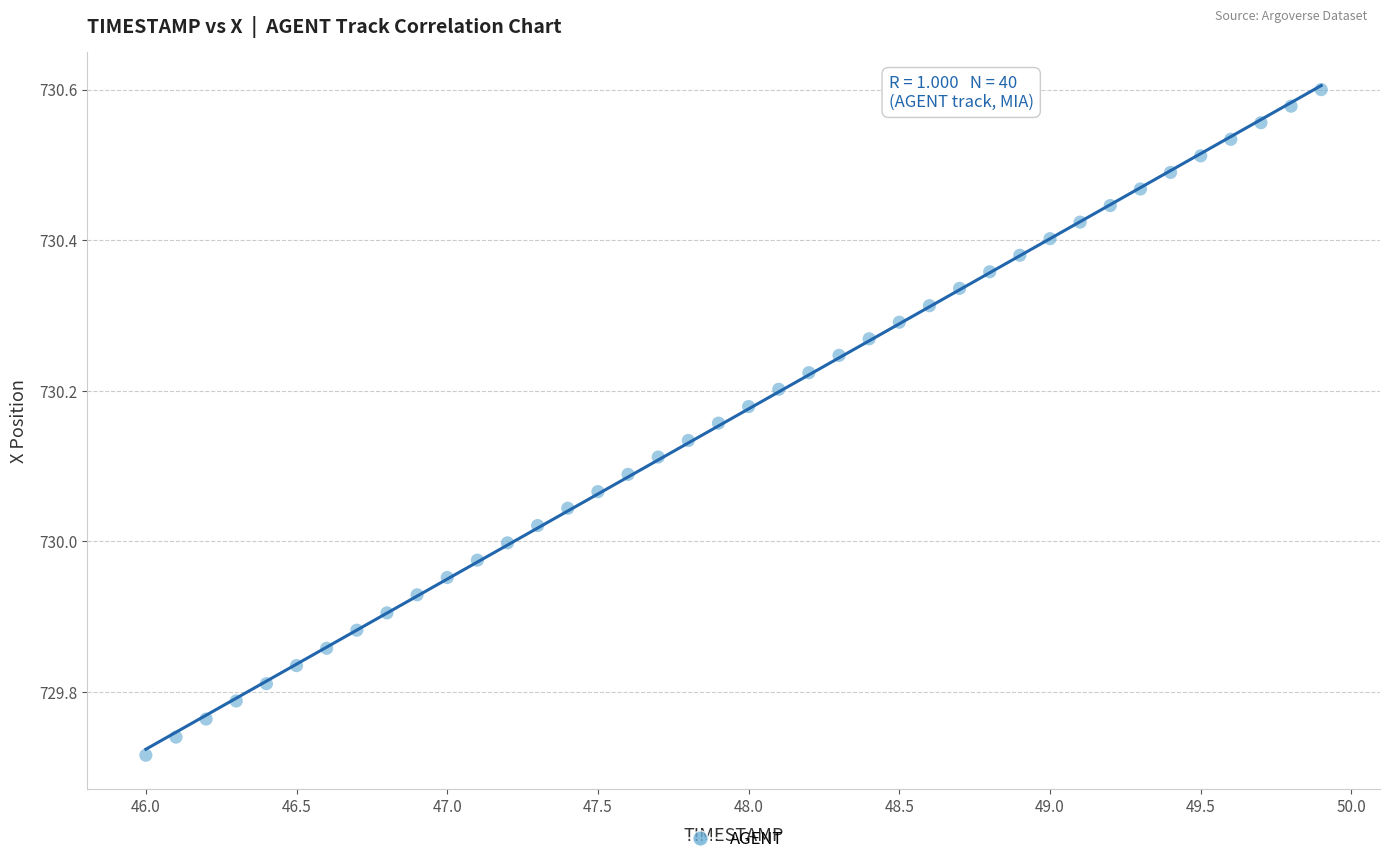

What is the range of Y values (max minus min)?

0.9